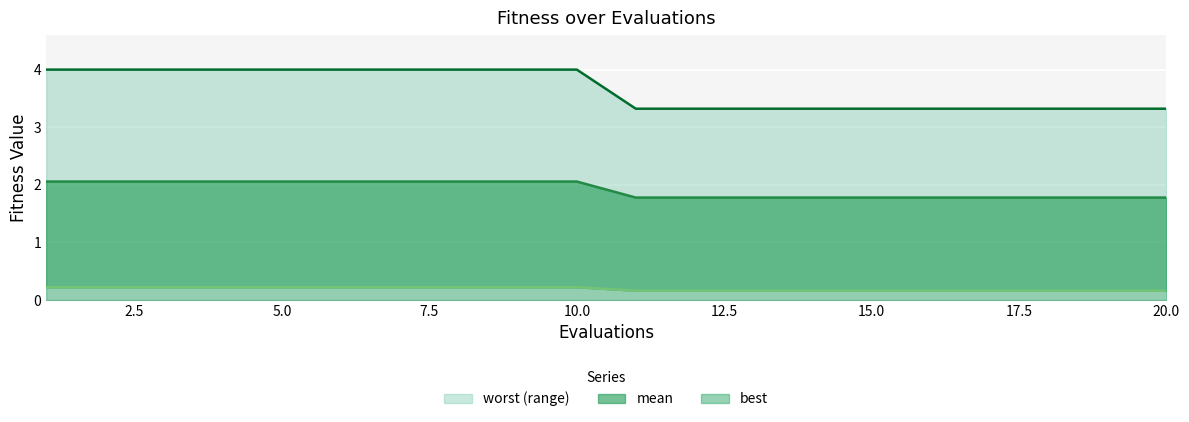

The best series shows 1.8 at 17. True or false?

True